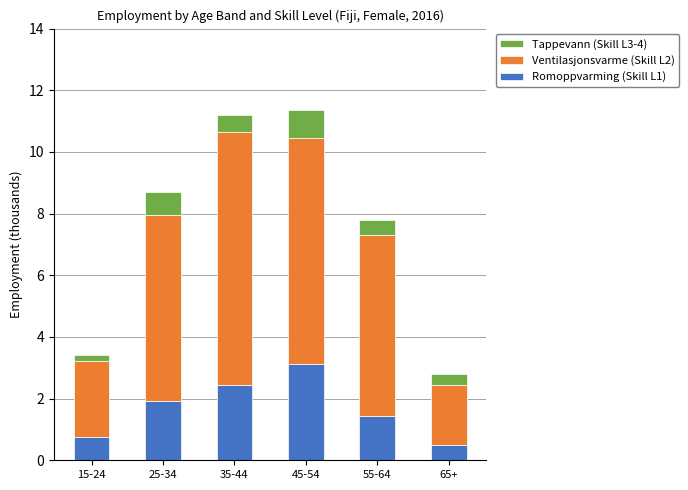

What is the total value across all series at 35-44?

11.2